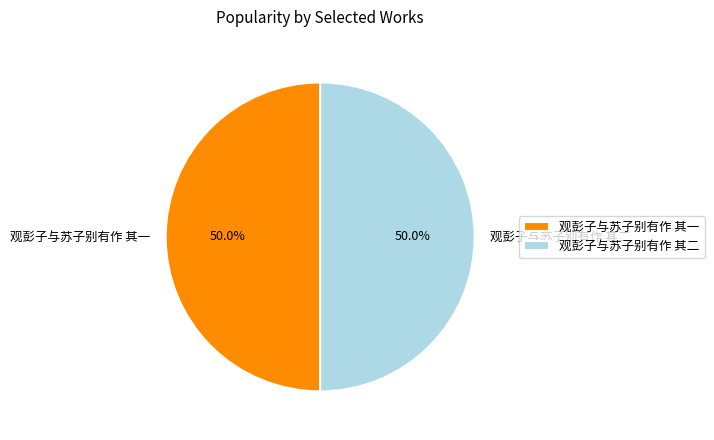

What percentage do 观彭子与苏子别有作 其二 and 观彭子与苏子别有作 其一 together represent?

100.0%